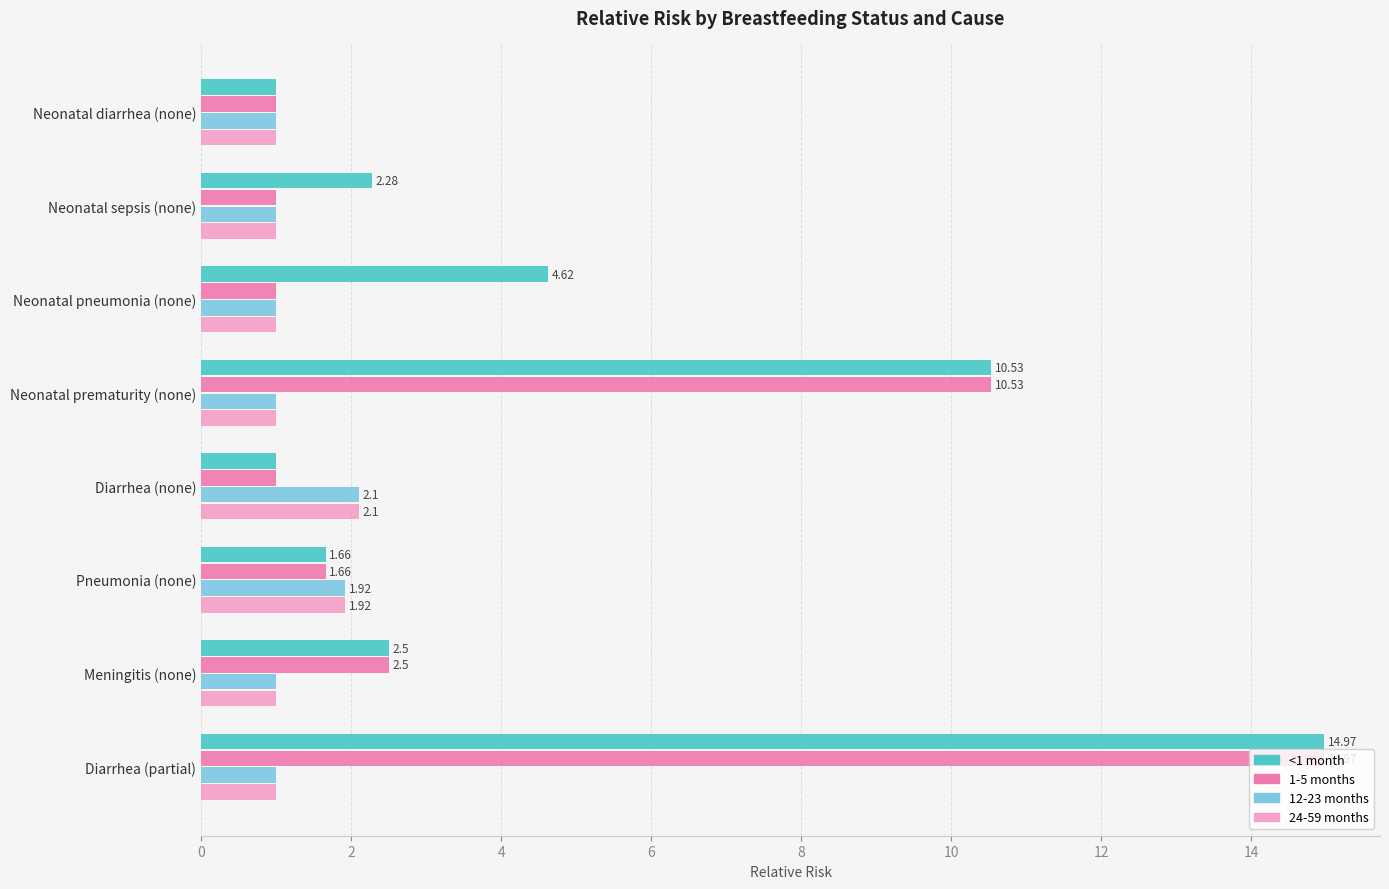

At which category is the sum across all series the highest?

Diarrhea (partial)